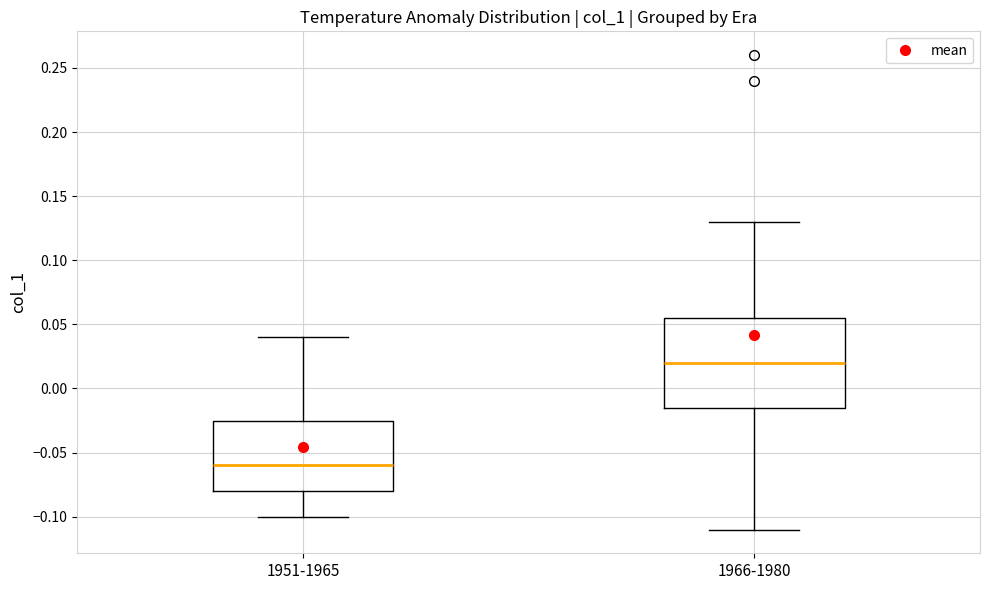

Reading left to right, transcribe this box plot: for each box, give where its median line is, the range the box spans, and where its two whiskers end, as read against the y-axis. The values are not printed on the chart, so give them approximately, as read against the axis.

1951-1965: median -0.060, box -0.080 to -0.025, whiskers -0.100 to 0.040
1966-1980: median 0.020, box -0.015 to 0.055, whiskers -0.110 to 0.130